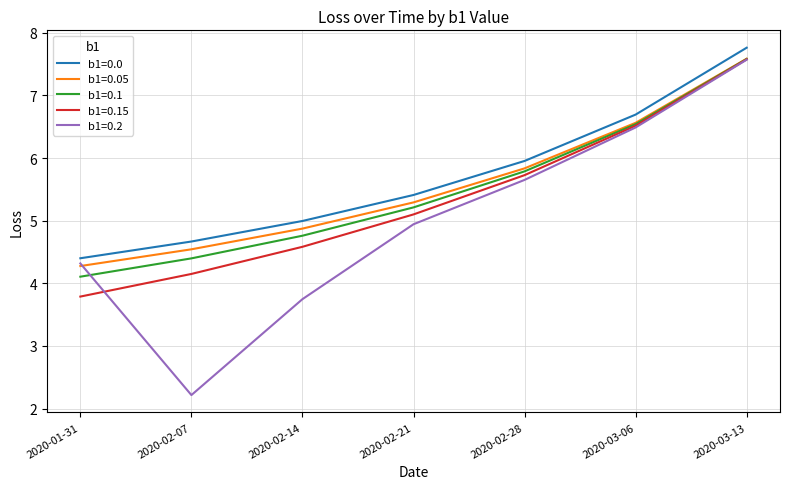

Which series has the largest total across all categories?

b1=0.0